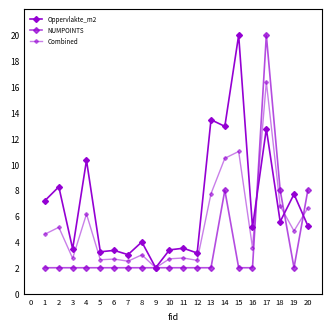

Reading left to right, what are all the values shown in this chart?

Oppervlakte_m2: 7.2	8.3	3.5	10.3	3.2	3.3	3.0	4.0	2.0	3.4	3.5	3.1	13.5	12.9	20.0	5.1	12.8	5.6	7.7	5.3
NUMPOINTS: 2.0	2.0	2.0	2.0	2.0	2.0	2.0	2.0	2.0	2.0	2.0	2.0	2.0	8.0	2.0	2.0	20.0	8.0	2.0	8.0
Combined: 4.6	5.1	2.7	6.2	2.6	2.7	2.5	3.0	2.0	2.7	2.8	2.6	7.7	10.5	11.0	3.6	16.4	6.8	4.8	6.6